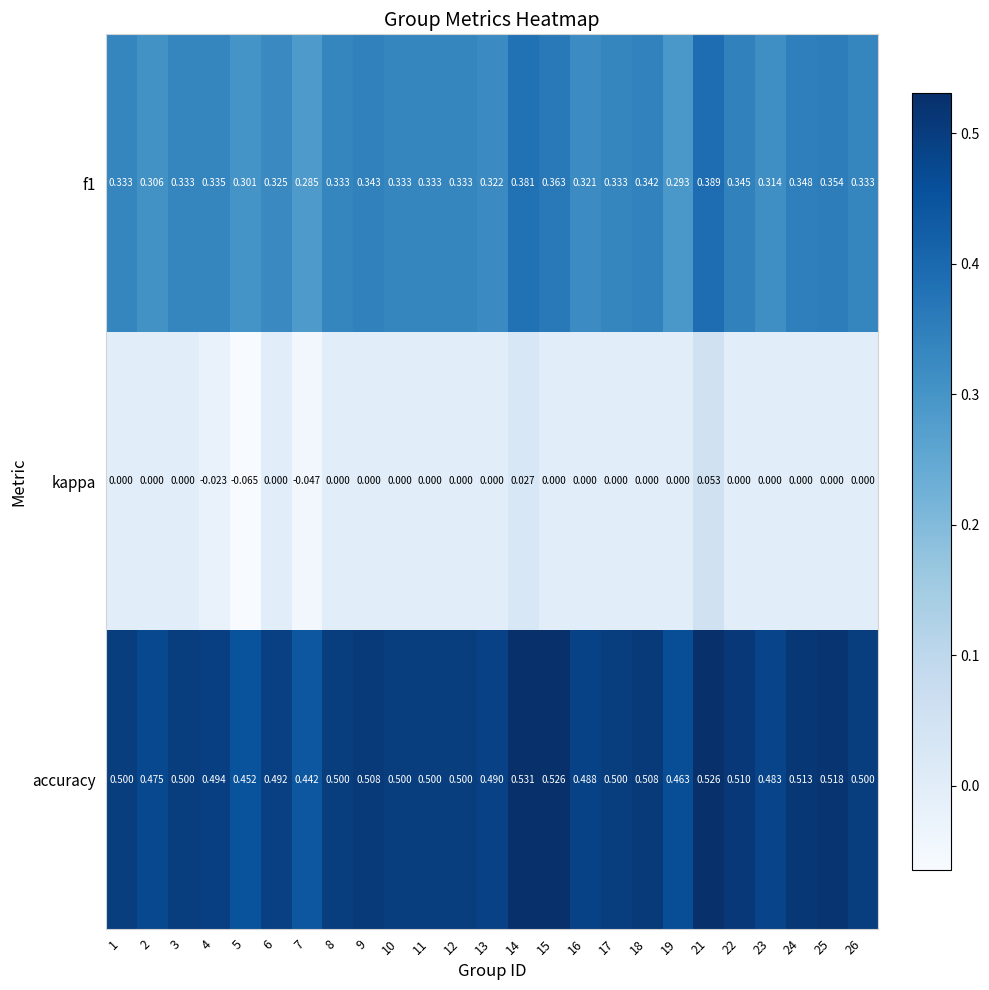

Which series has the largest range (max minus min)?

kappa